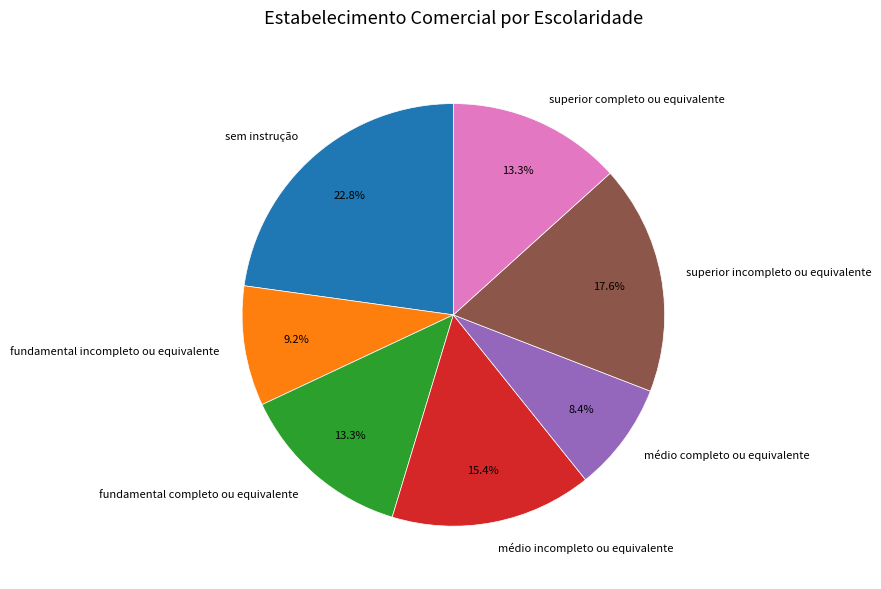

The médio incompleto ou equivalente slice represents 15% of the pie. True or false?

True